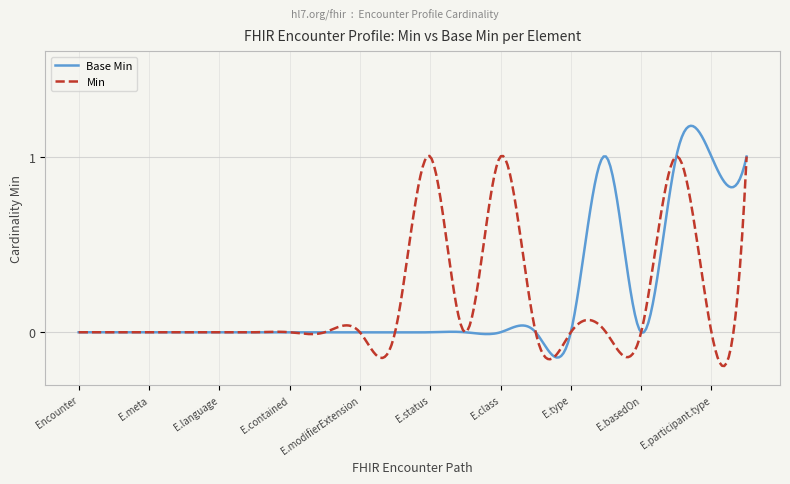

List the series in order of their peak value, highest first.

Base Min, Min